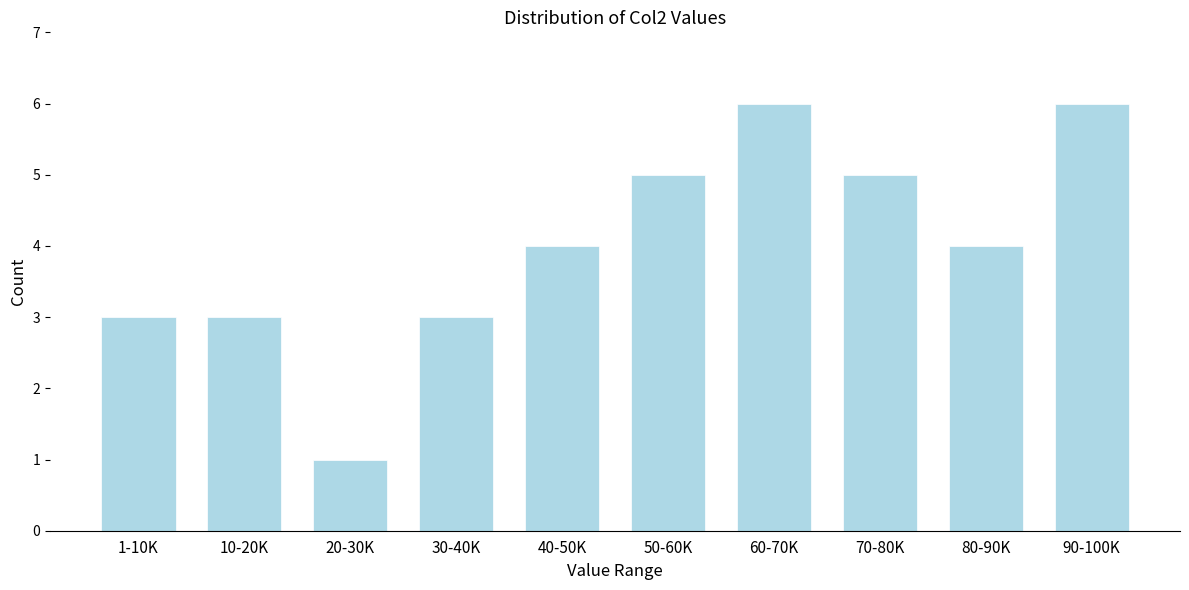

Reading right to left, list all the values displayed in this chart.

90-100K=6	80-90K=4	70-80K=5	60-70K=6	50-60K=5	40-50K=4	30-40K=3	20-30K=1	10-20K=3	1-10K=3